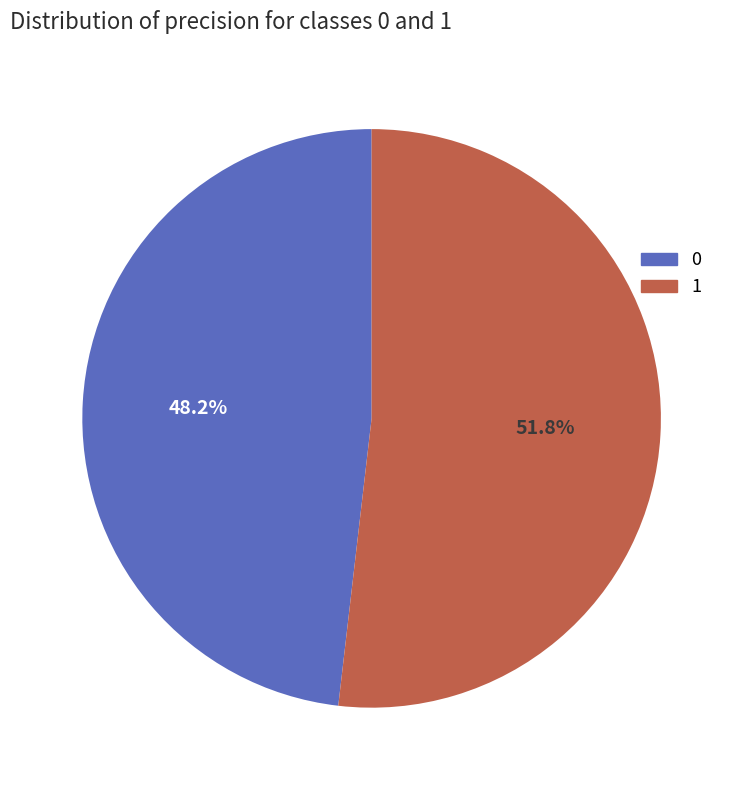

To the nearest percent, what percentage of the pie is 0?

48%